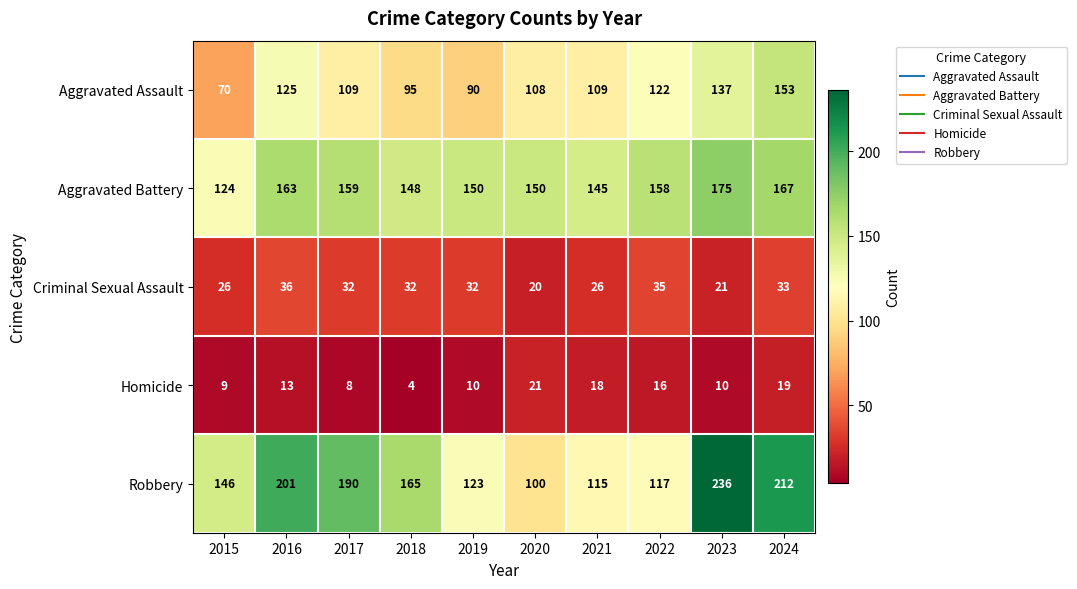

What is the sum of all Aggravated Assault values?

1118